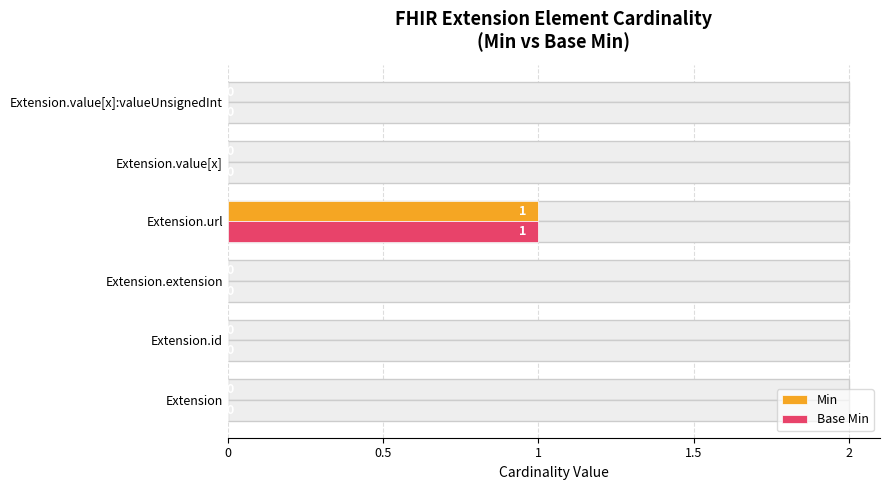

Which series has the largest total across all categories?

Min